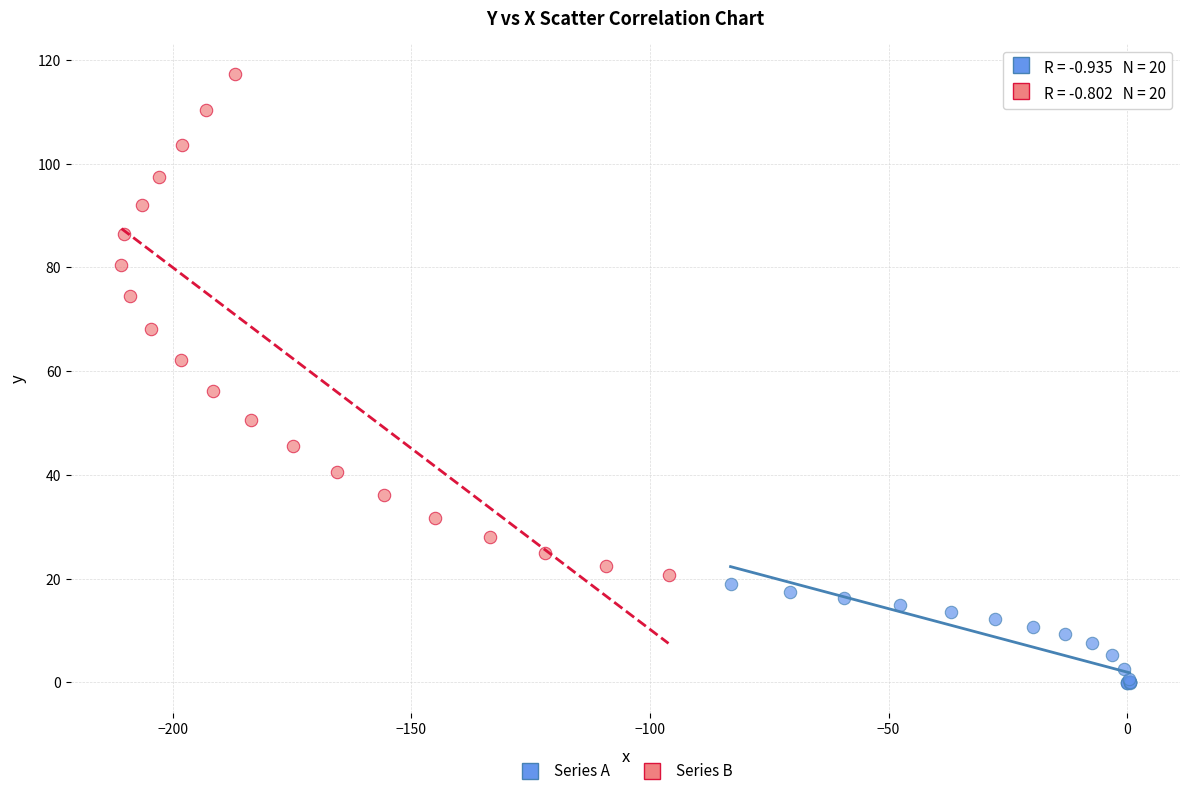

Which series has the widest spread of Y values?

Series B